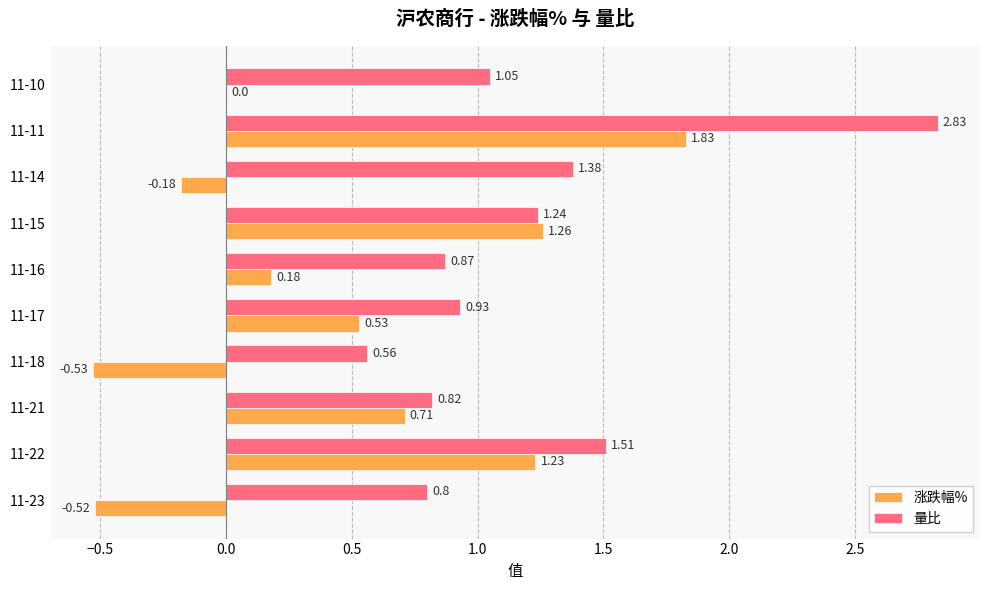

What are all the series names shown in the legend?

涨跌幅%, 量比